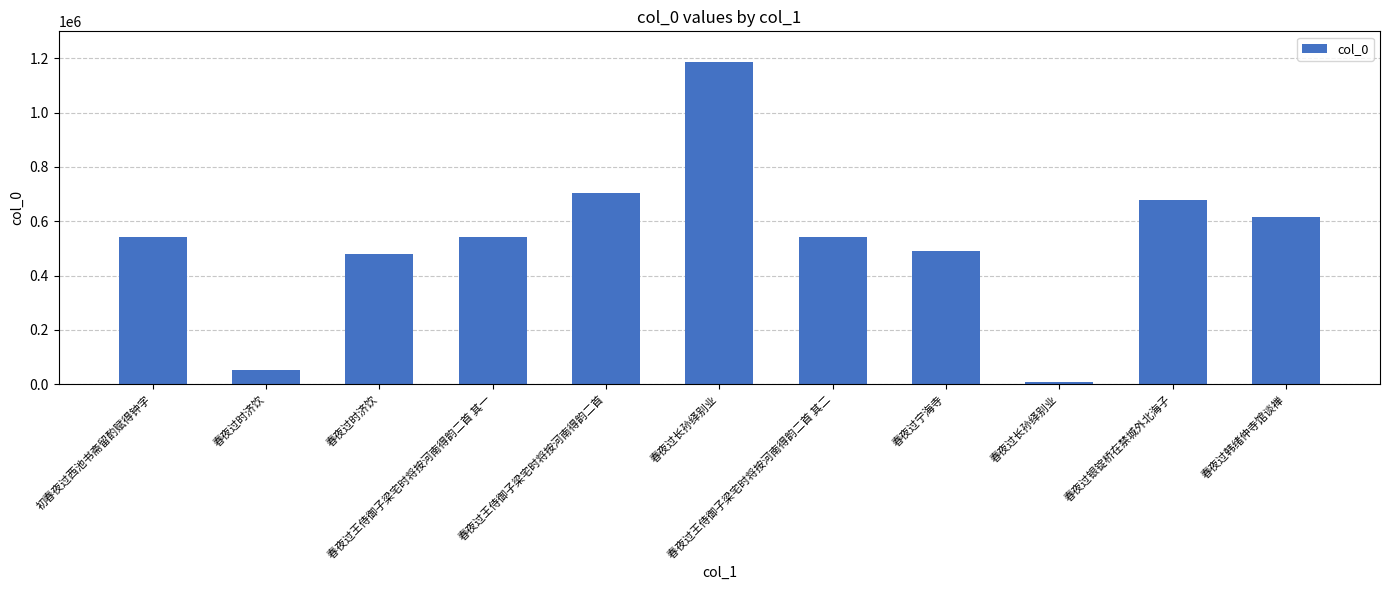

Between 春夜过时济饮 and 初春夜过西池书斋留酌赋得钟字, which is larger?

初春夜过西池书斋留酌赋得钟字